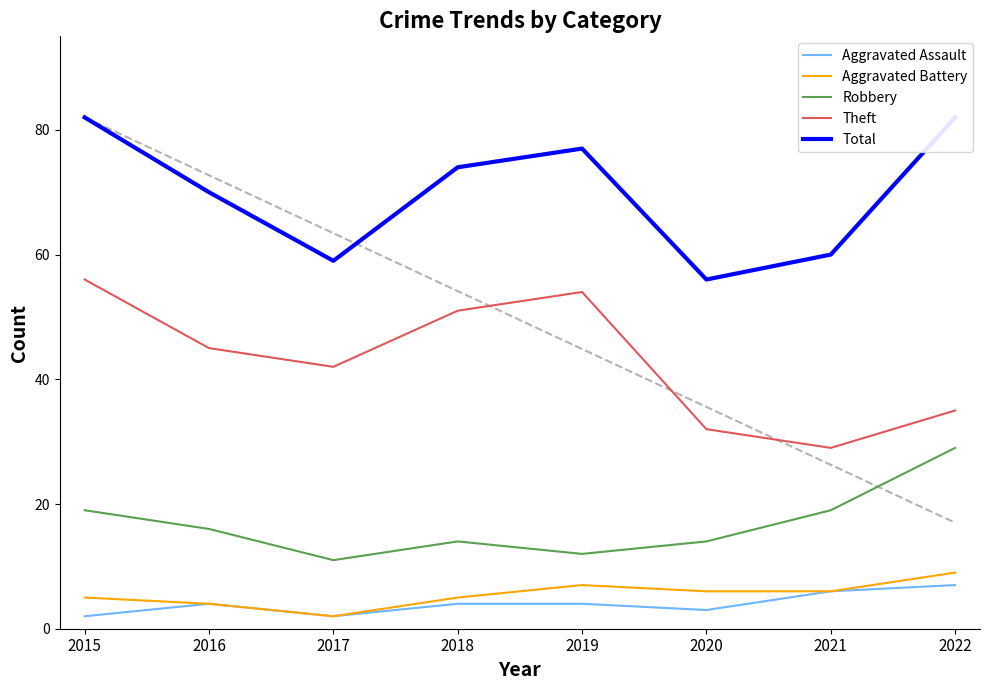

What is the spread (max minus min) of values at 2018?

70